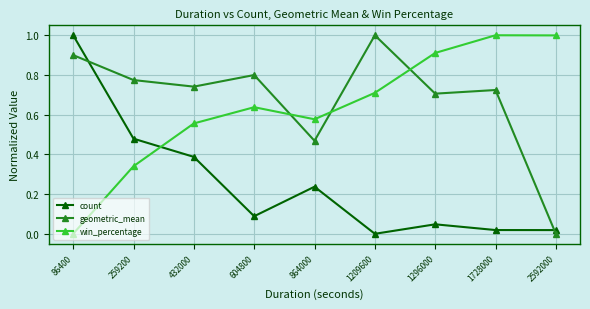

What is the total value across all series at 1296000?

1.7